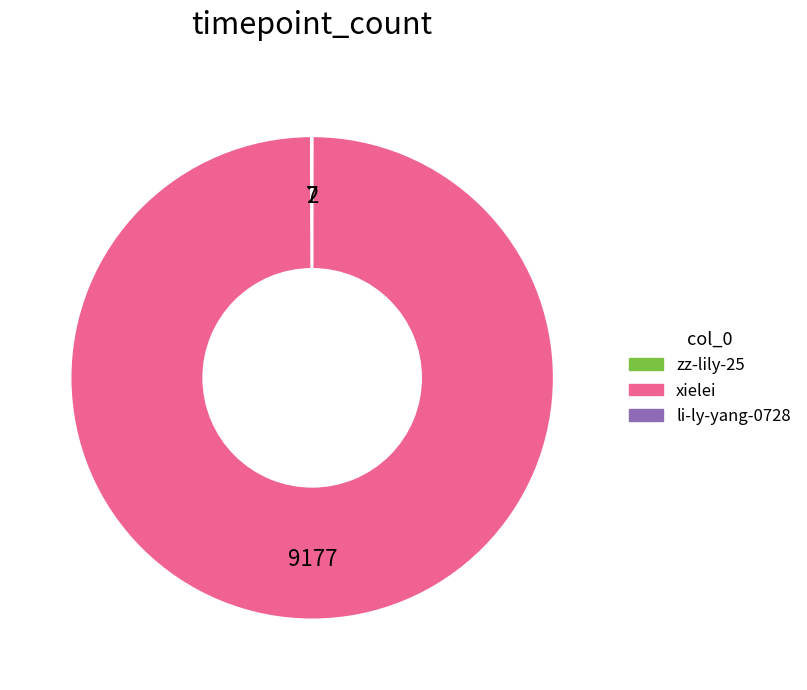

The xielei slice represents 100% of the pie. True or false?

True